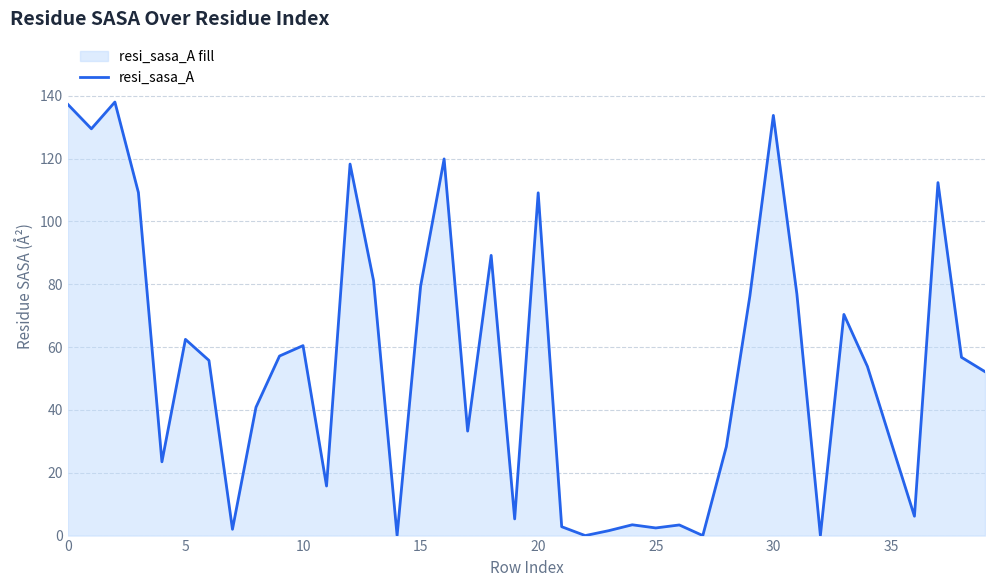

Is it true that the value at 10 is 86.6?

False